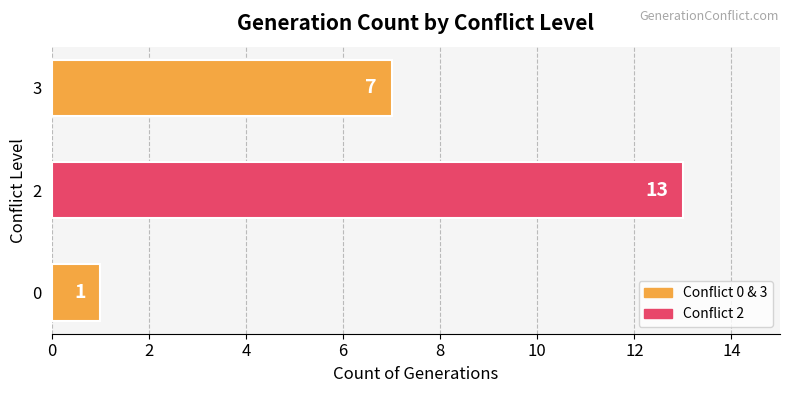

Rank the categories by value from highest to lowest.

2, 3, 0